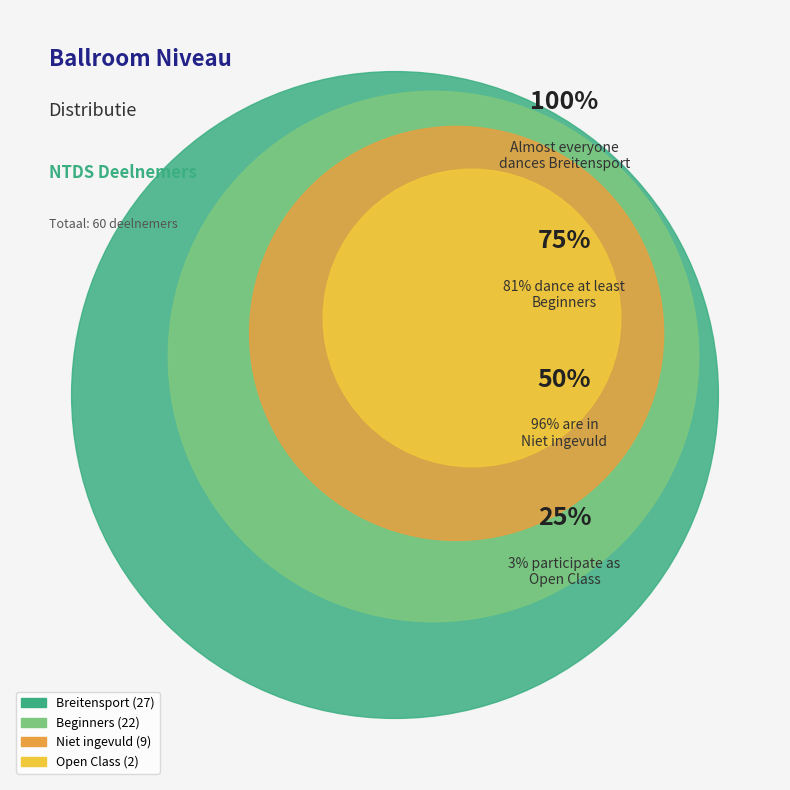

Does Breitensport represent more than half of the total?

No